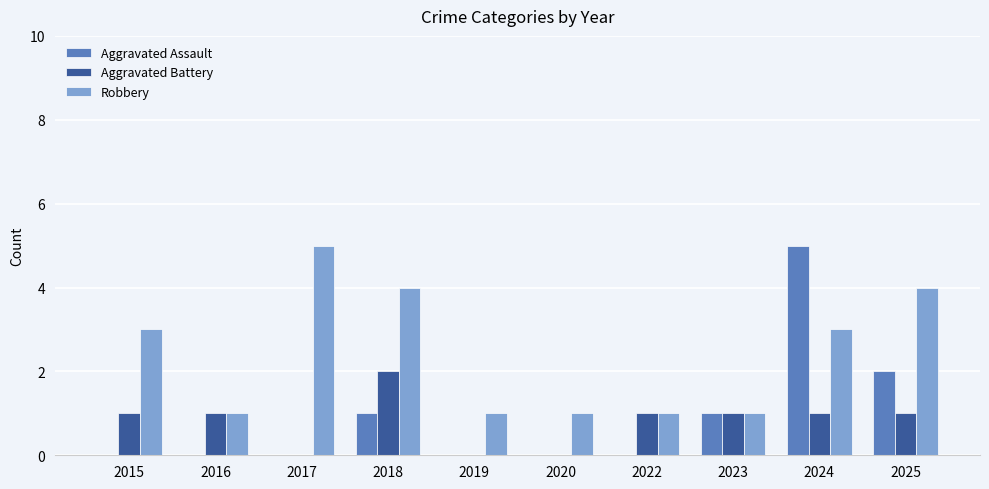

Which series has the largest total across all categories?

Robbery